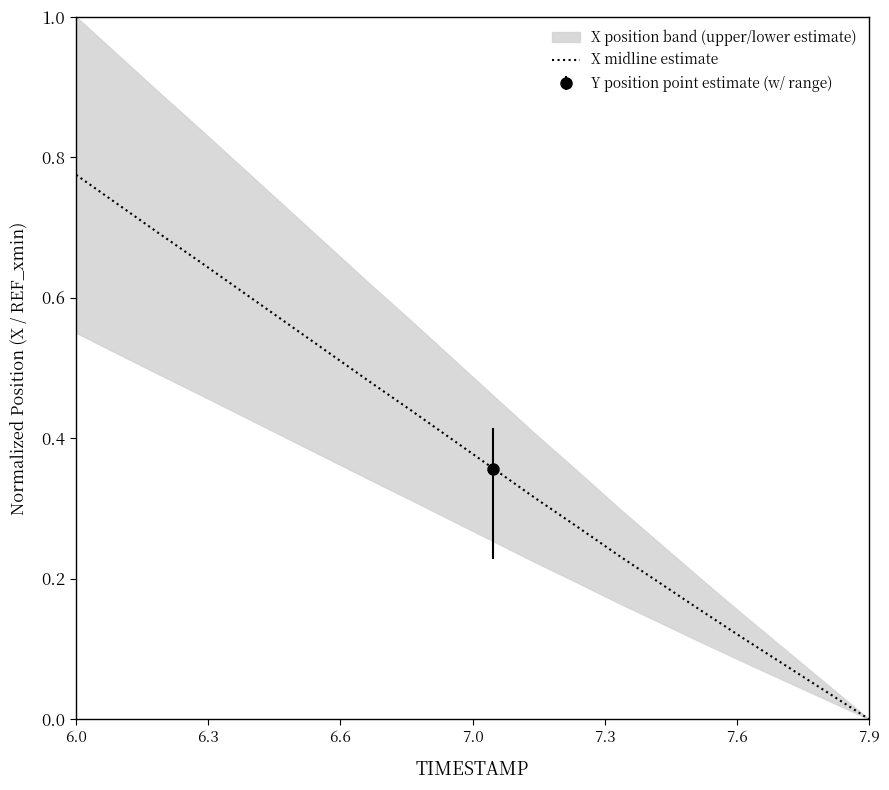

What is the greatest value displayed?

0.8